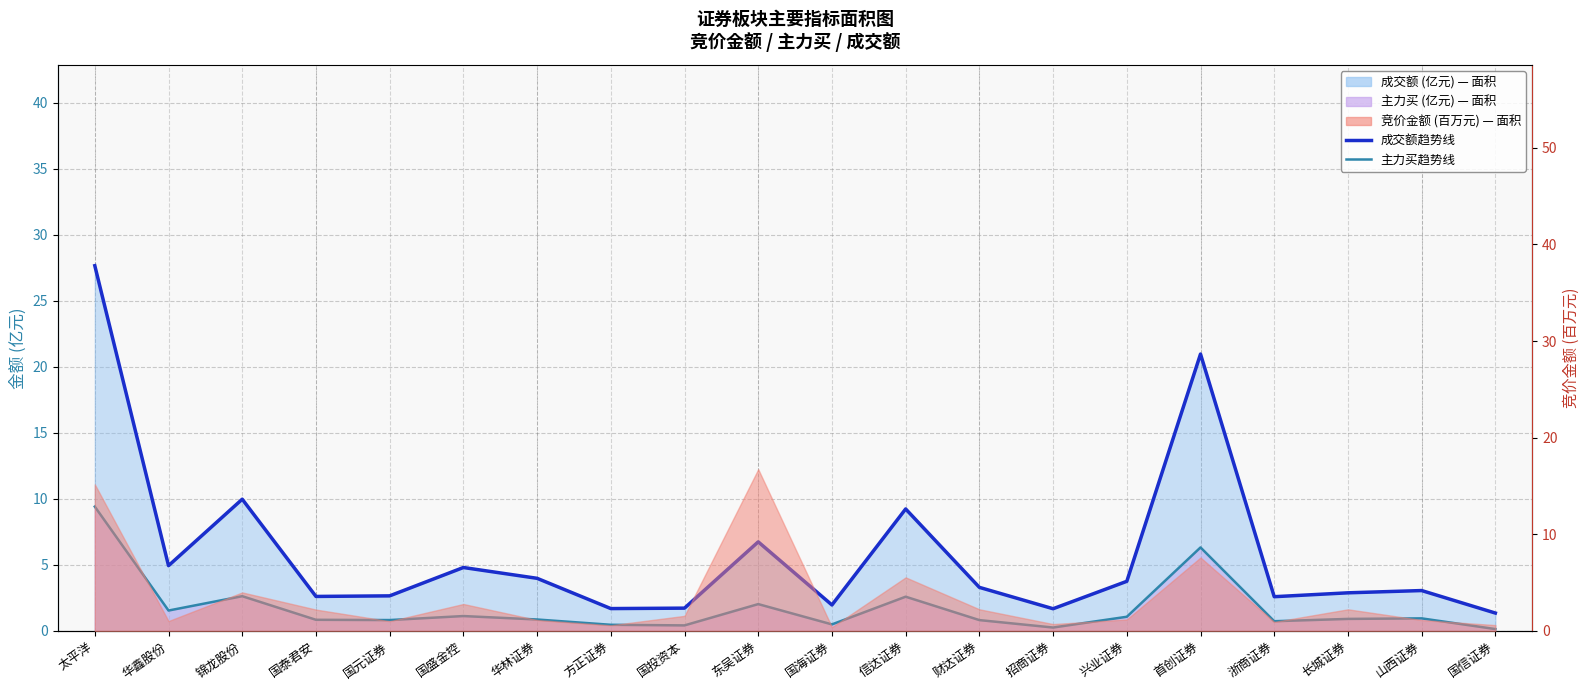

At which label is 成交额趋势线 closest to 14?

锦龙股份